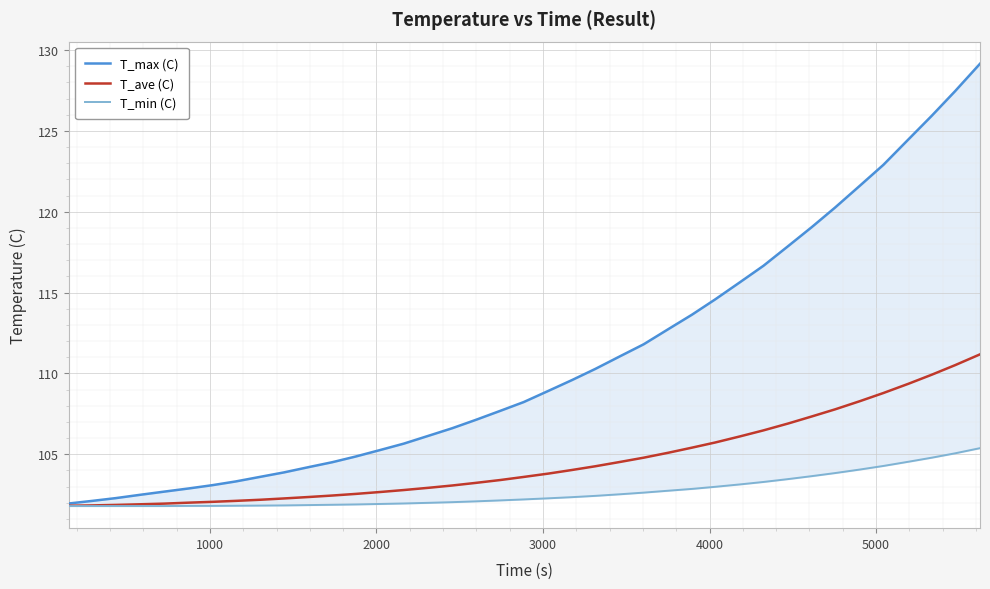

True or false: T_max (C) and T_ave (C) intersect in this chart.

False